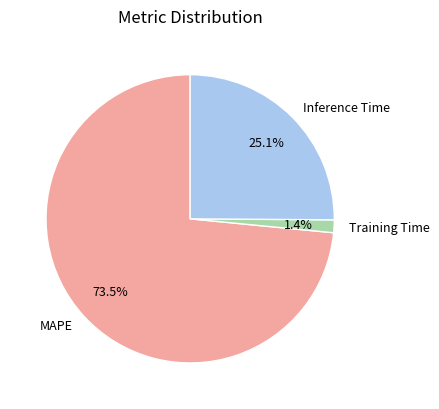

To the nearest percent, what is the average slice percentage?

33%